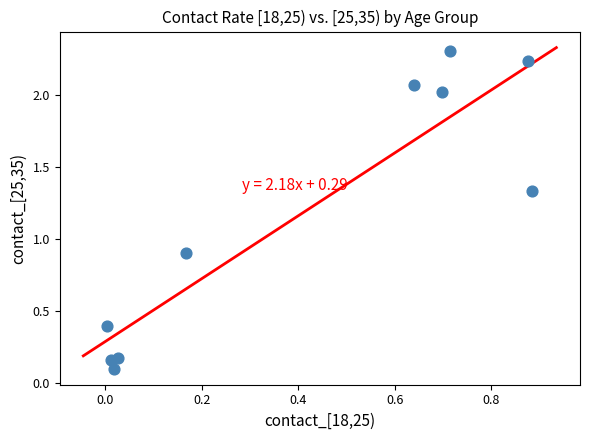

What Y value in the scatter plot is closest to 1?

0.9